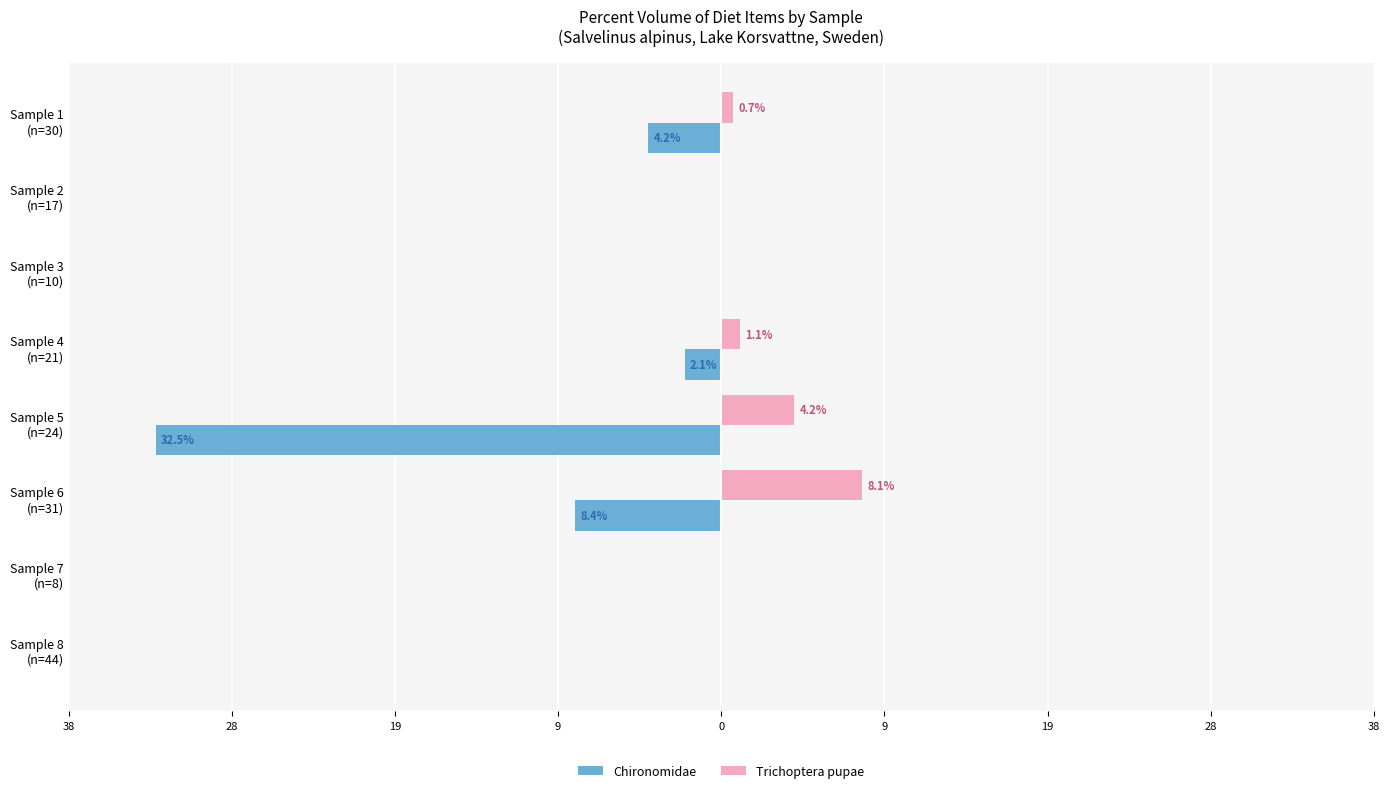

What are all the series names shown in the legend?

Chironomidae, Trichoptera pupae